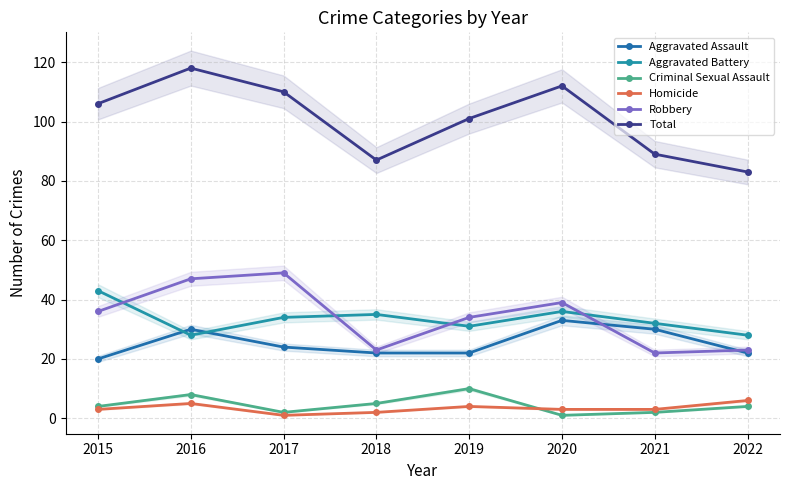

Which series has the largest total across all categories?

Total